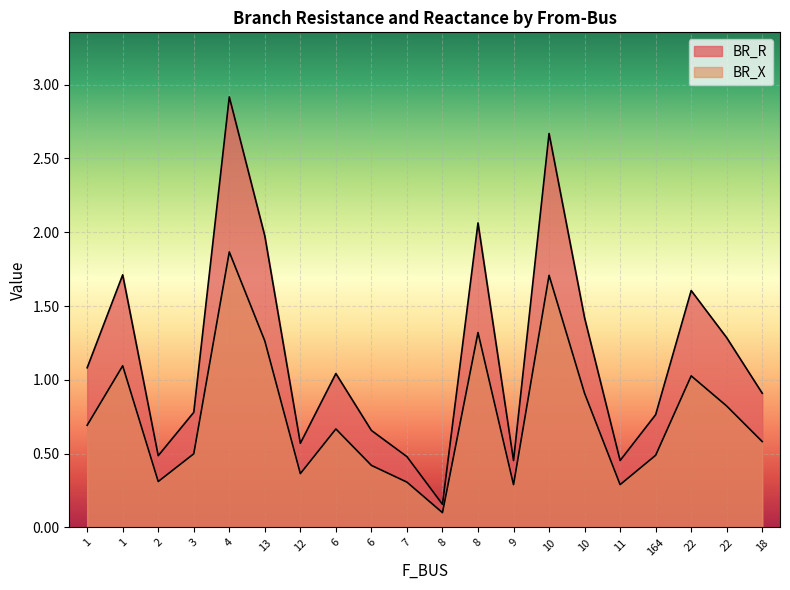

True or false: BR_R and BR_X intersect in this chart.

False